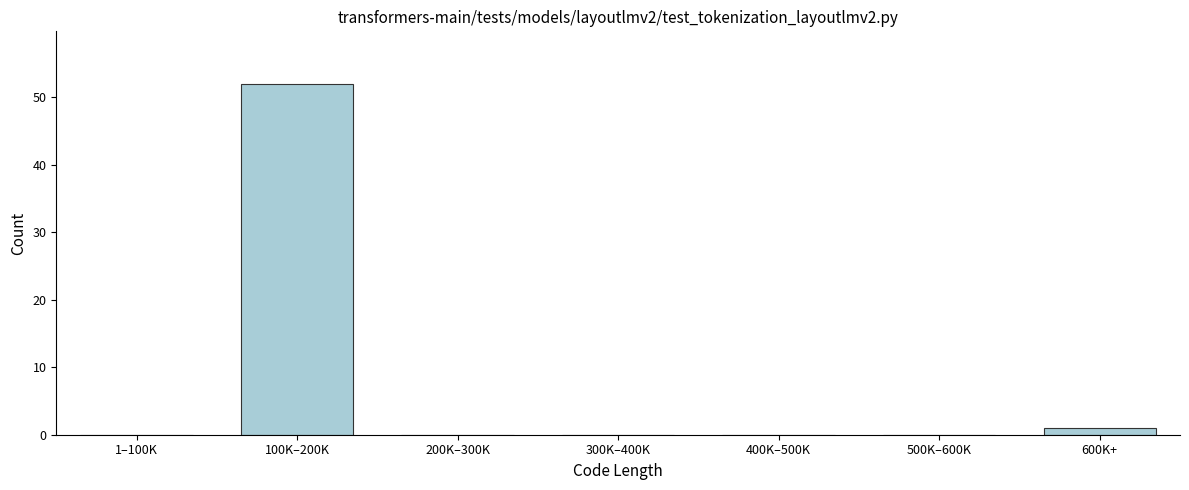

Reading left to right, extract all data points from this chart.

1–100K=0	100K–200K=52	200K–300K=0	300K–400K=0	400K–500K=0	500K–600K=0	600K+=1